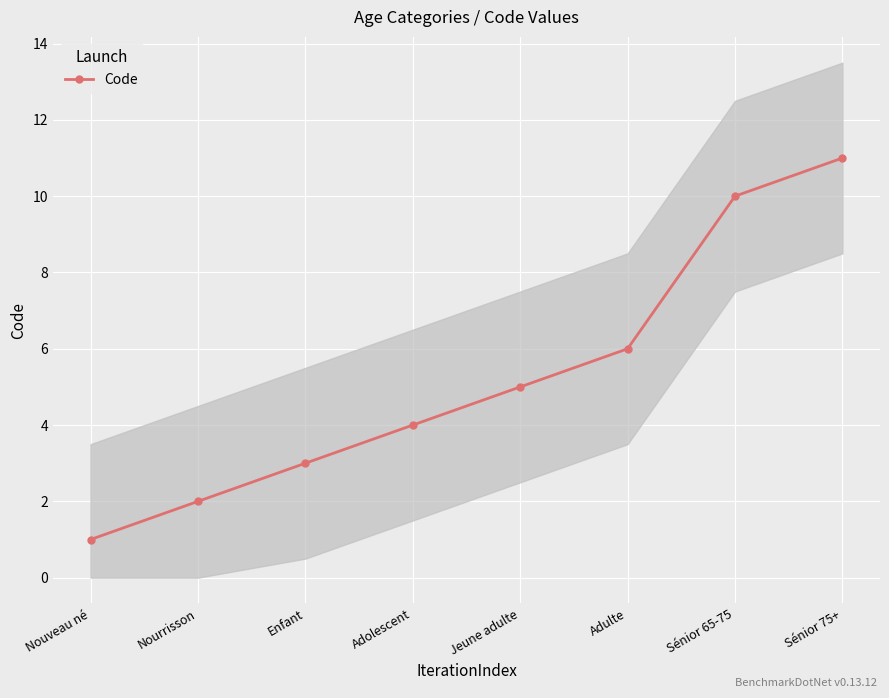

List the labels in order of value, largest first.

Sénior 75+, Sénior 65-75, Adulte, Jeune adulte, Adolescent, Enfant, Nourrisson, Nouveau né